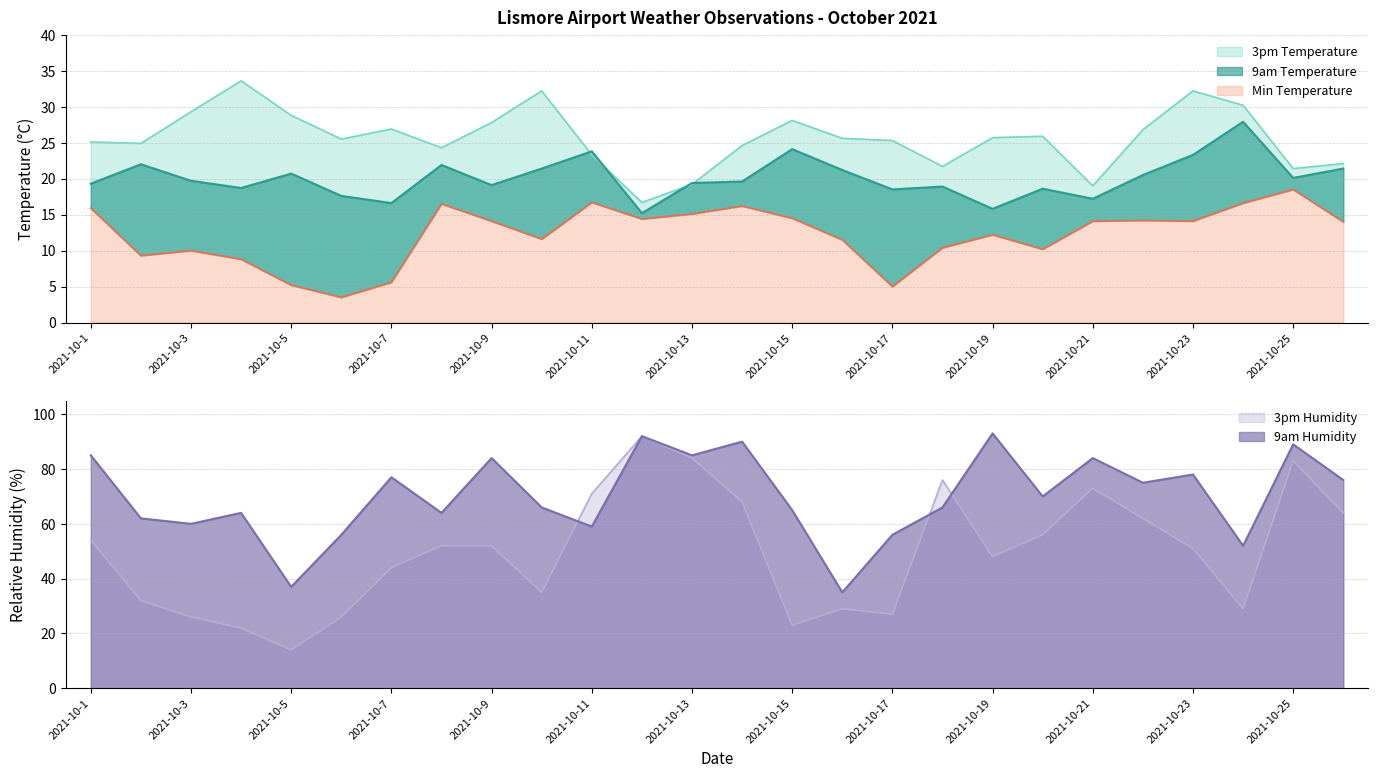

At which category does the chart reach its minimum across all series?

2021-10-6